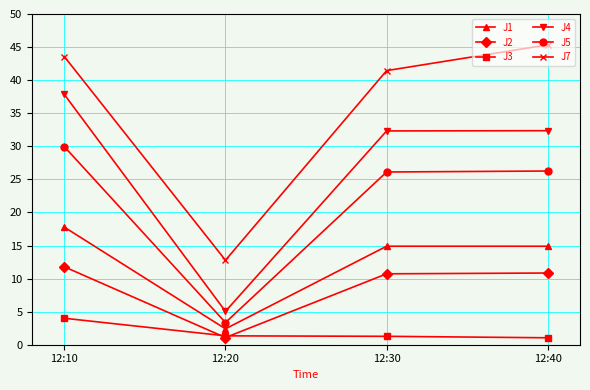

What is the spread (max minus min) of values at 12:40?

44.3